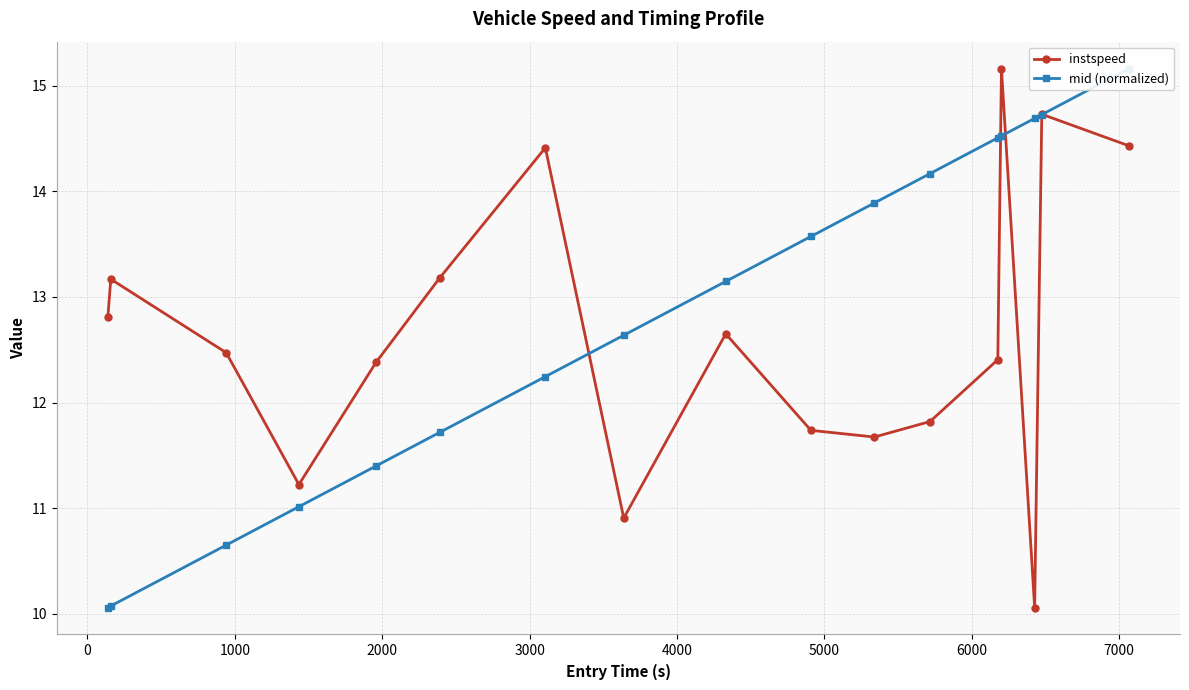

What is the value of the instspeed point at the 3rd from the left?

12.5